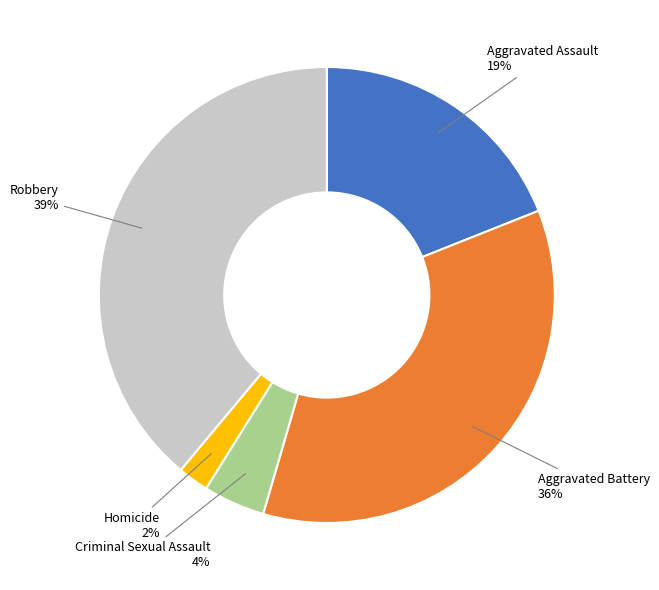

How many slices are in this pie chart?

5